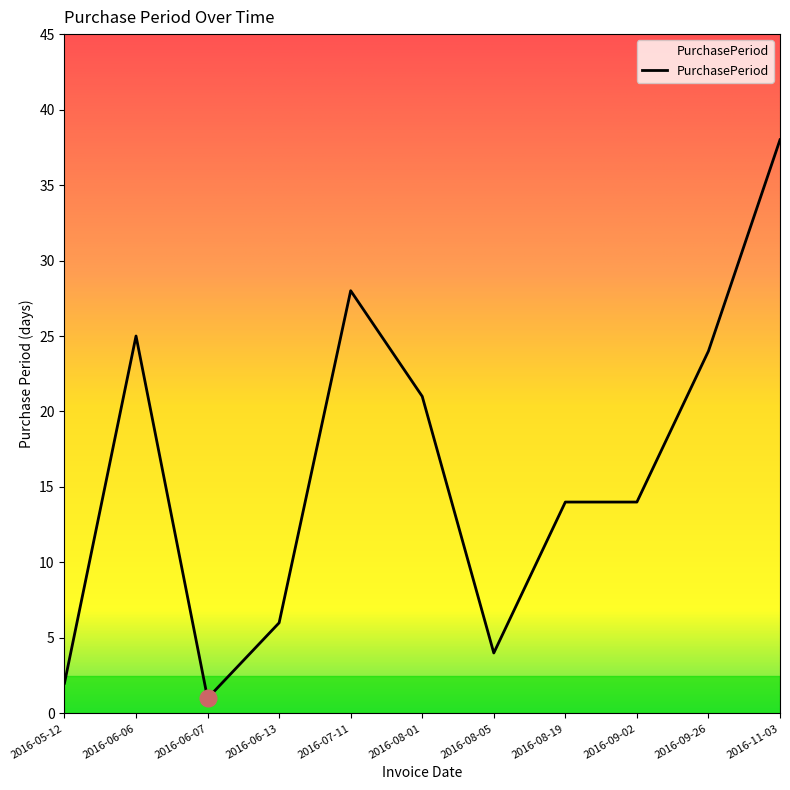

At which label does the data first exceed 14?

2016-06-06